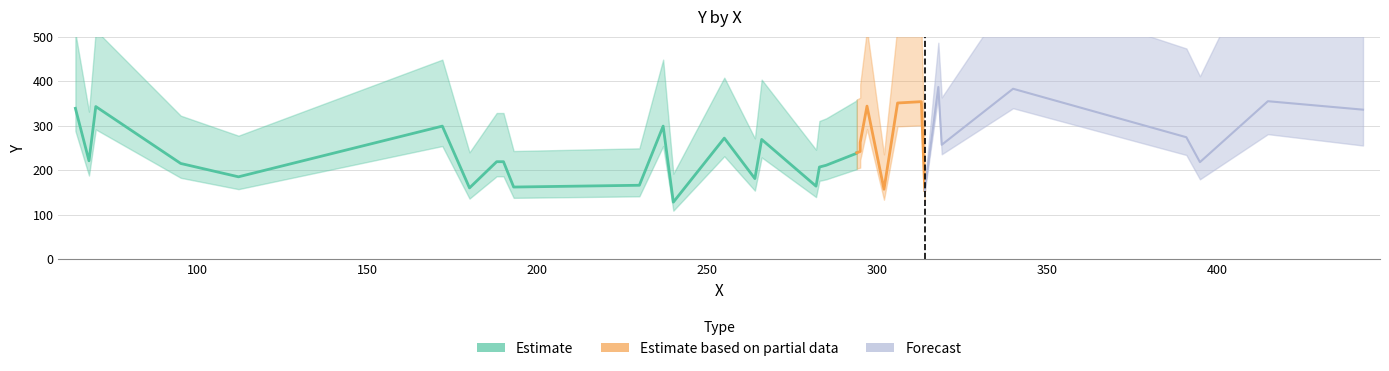

What is the ratio of the value at 319 to the value at 266?

1.0